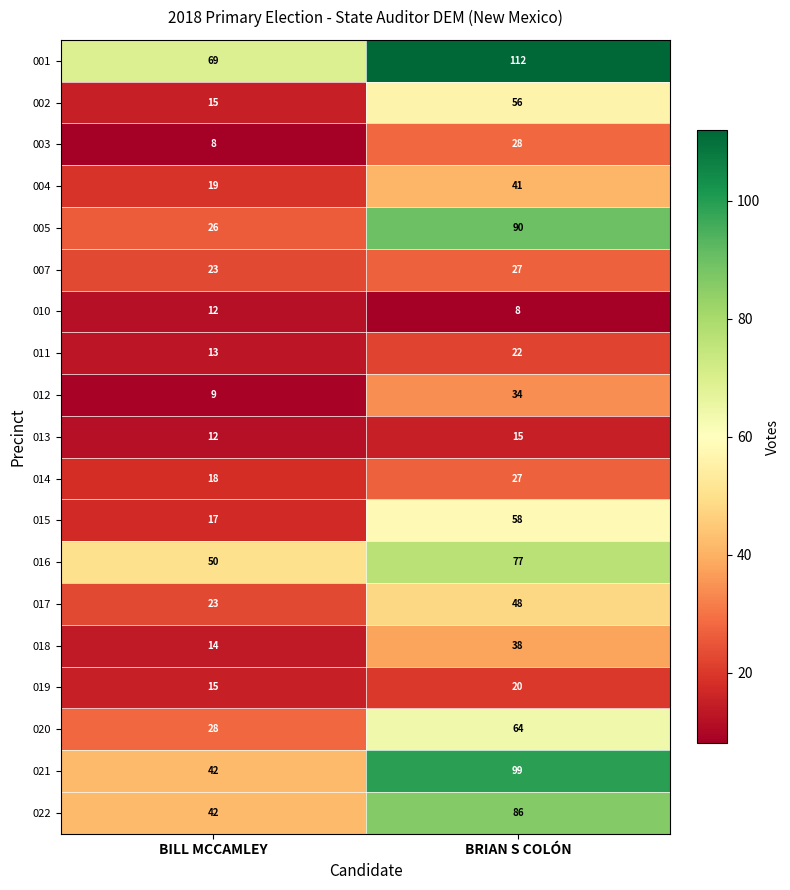

At which label does 013 reach its peak?

BRIAN S COLÓN